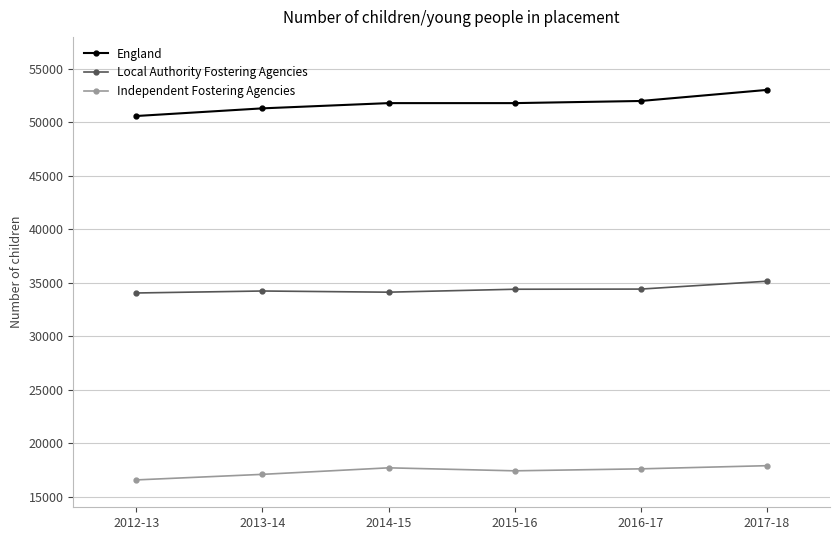

How many lines are shown in the chart?

3